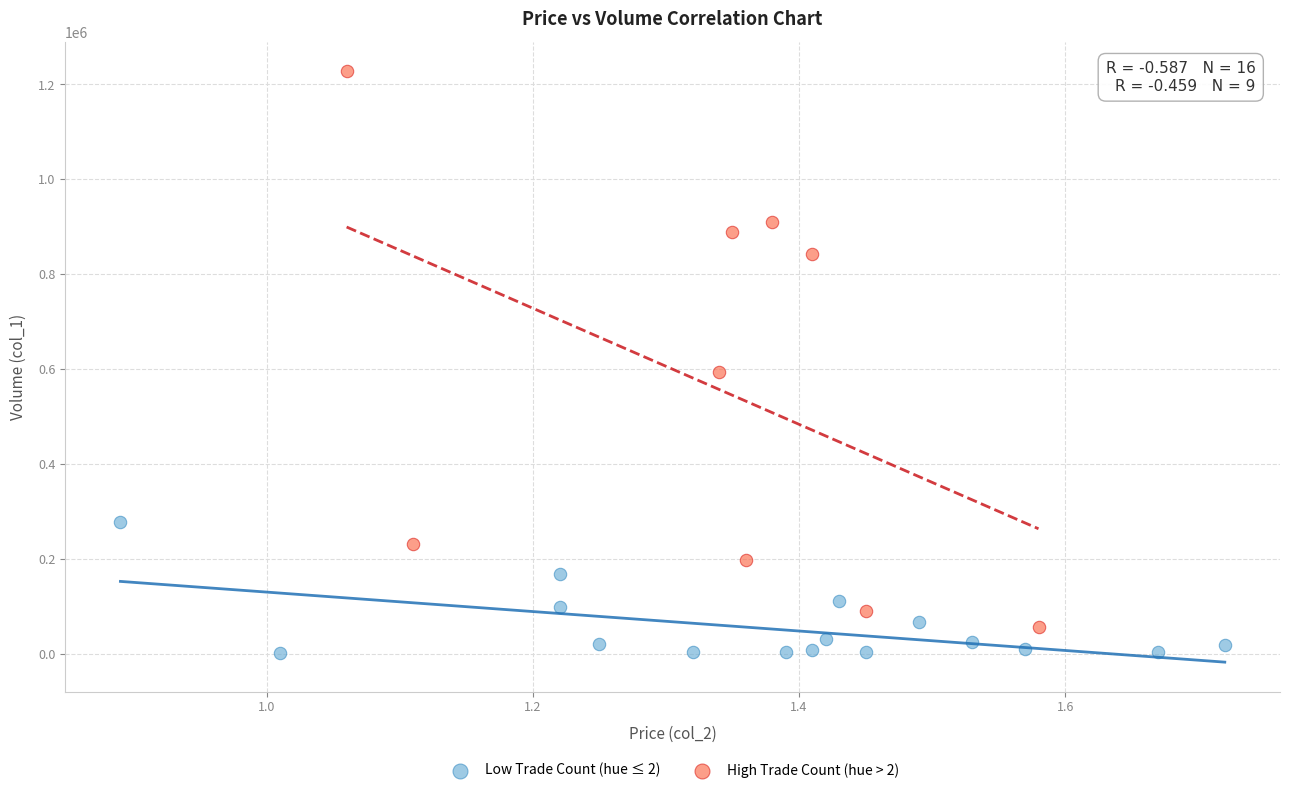

Which series reaches the minimum Y coordinate?

Low Trade Count (hue ≤ 2)